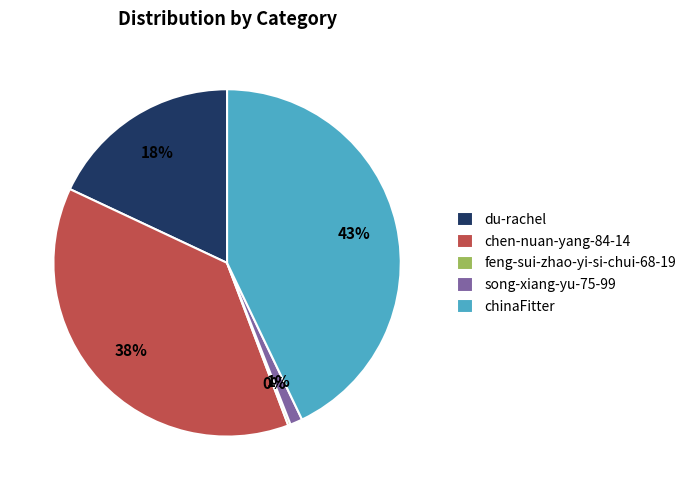

Between du-rachel and chen-nuan-yang-84-14, which is larger?

chen-nuan-yang-84-14